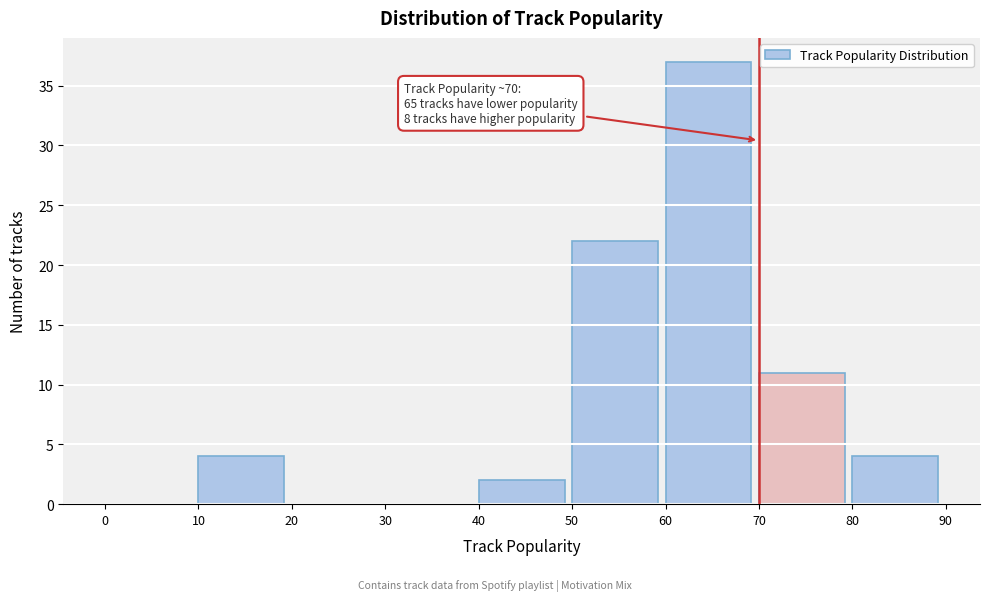

Over which range of the x-axis is the bar tallest?

60 to 70